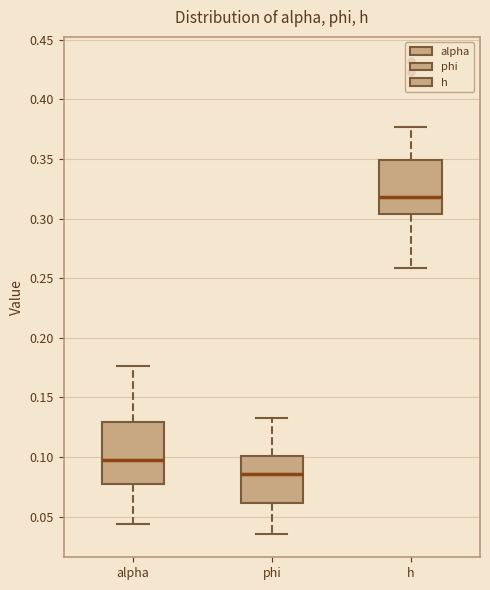

Reading left to right, transcribe this box plot: for each box, give where its median line is, the range the box spans, and where its two whiskers end, as read against the y-axis. The values are not printed on the chart, so give them approximately, as read against the axis.

alpha: median 0.100, box 0.080 to 0.130, whiskers 0.045 to 0.175
phi: median 0.085, box 0.060 to 0.100, whiskers 0.035 to 0.135
h: median 0.320, box 0.305 to 0.350, whiskers 0.260 to 0.375